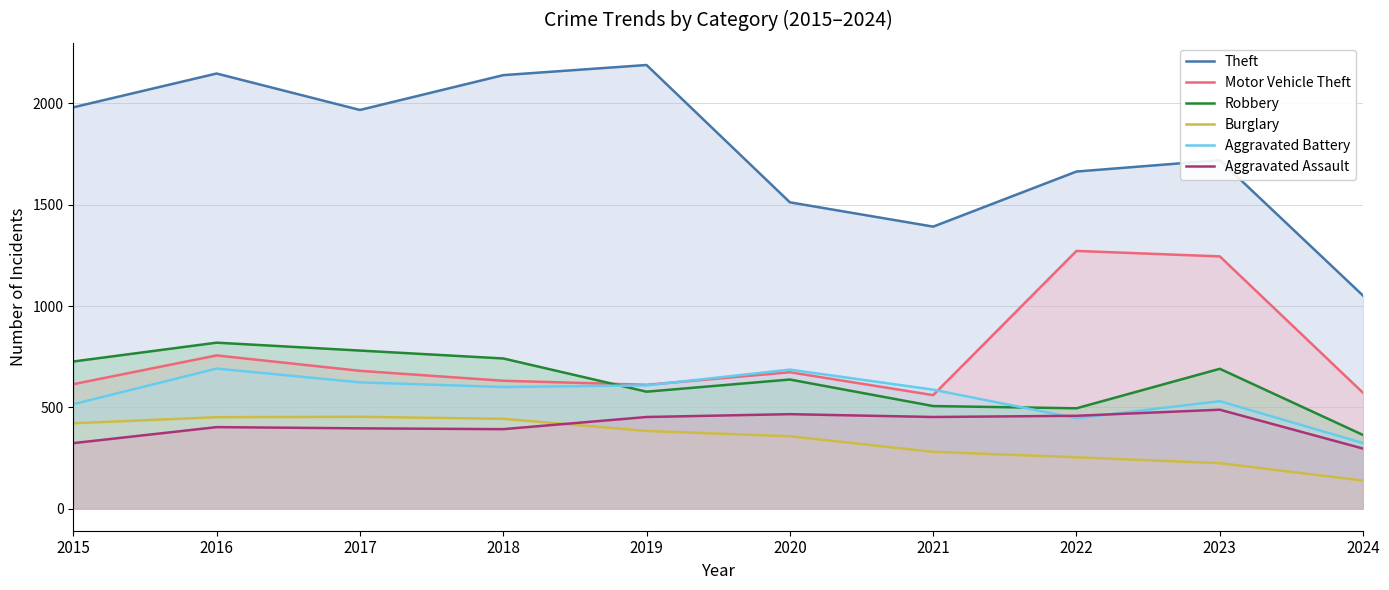

Does the chart have visible grid lines?

Yes